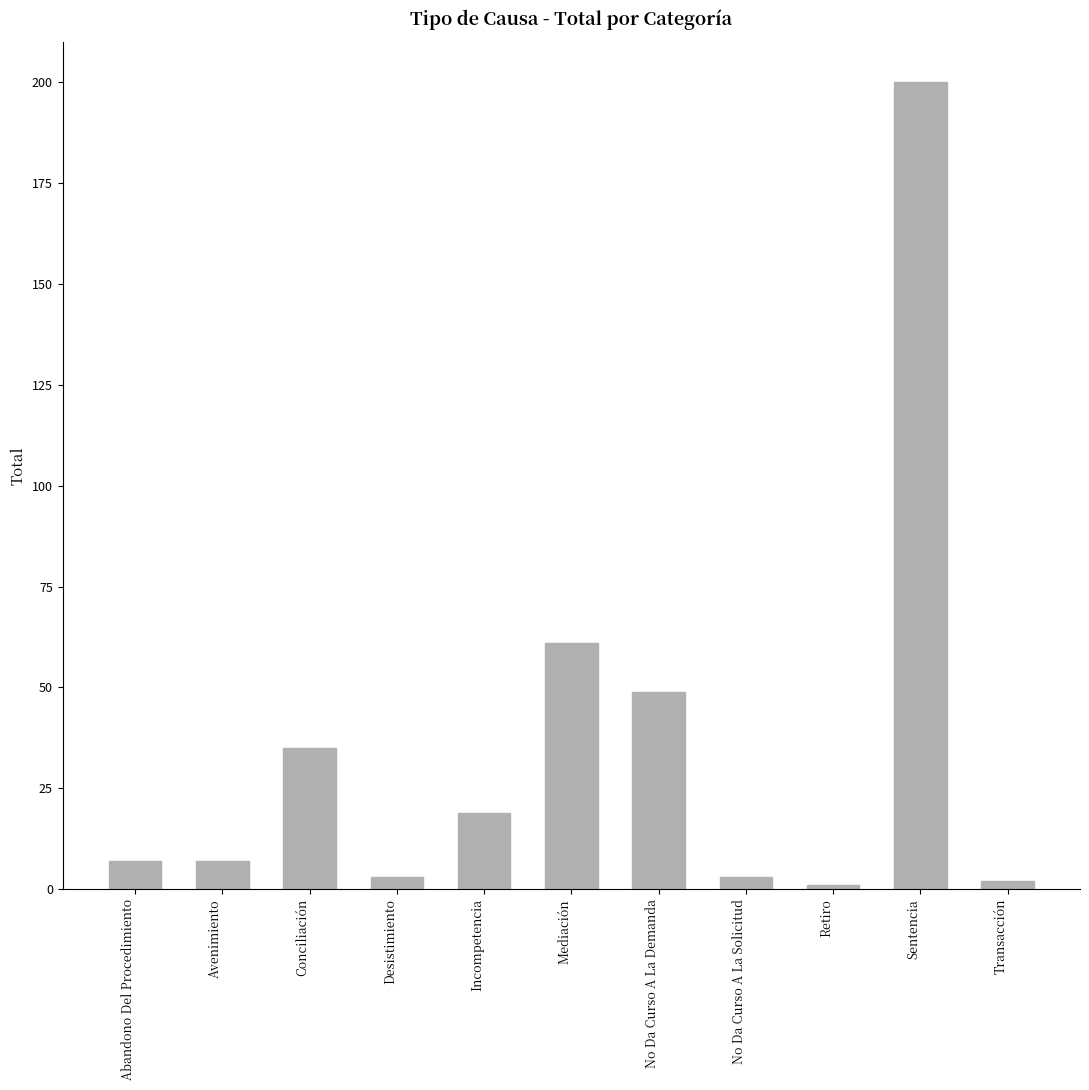

Are the bars horizontal?

No